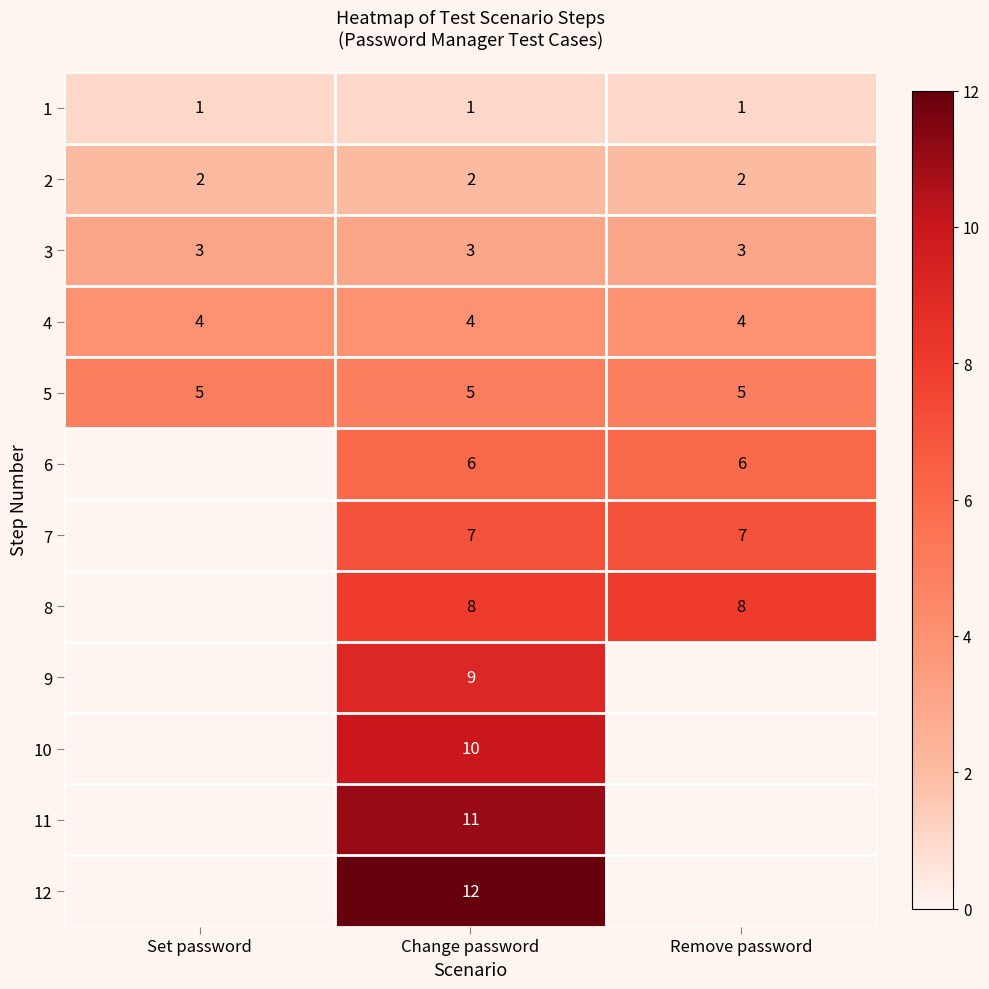

True or false: 1 has a value of 1 at Remove password.

True